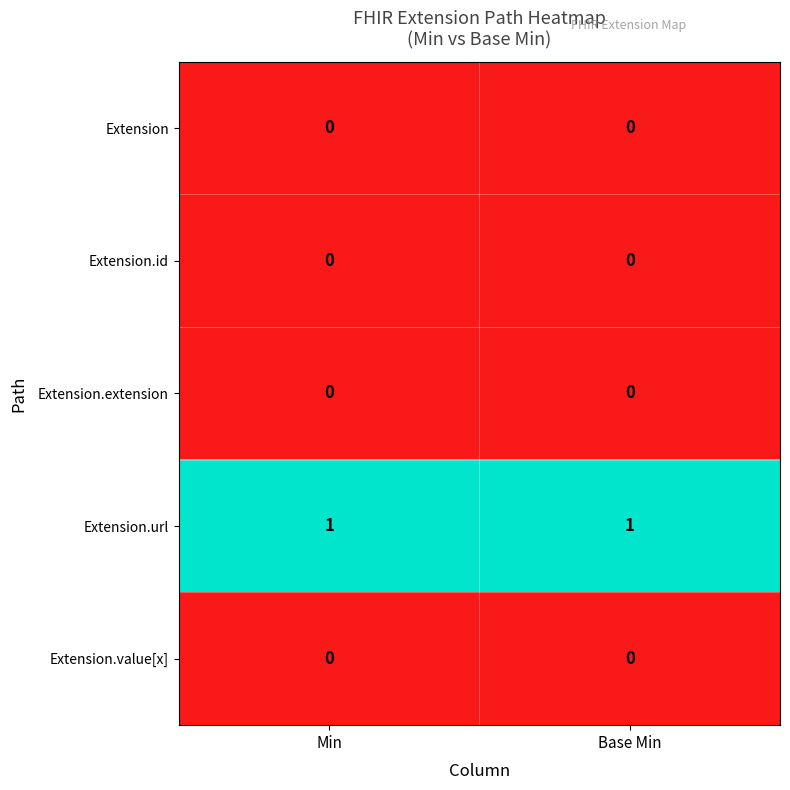

Which series has the largest total across all categories?

Extension.url